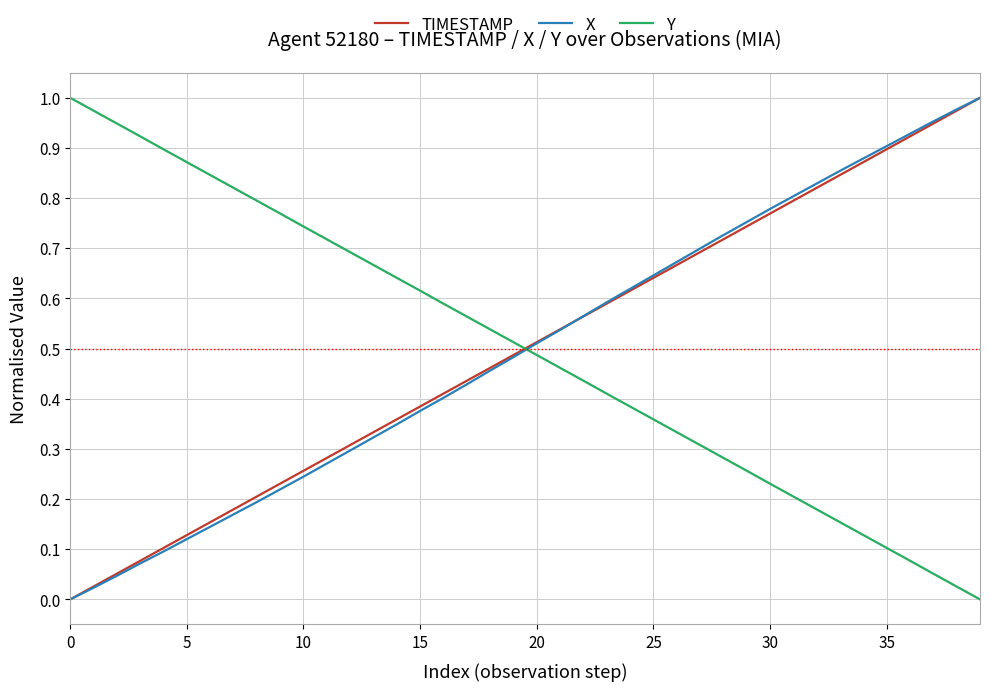

How many times do Y and X cross each other?

1